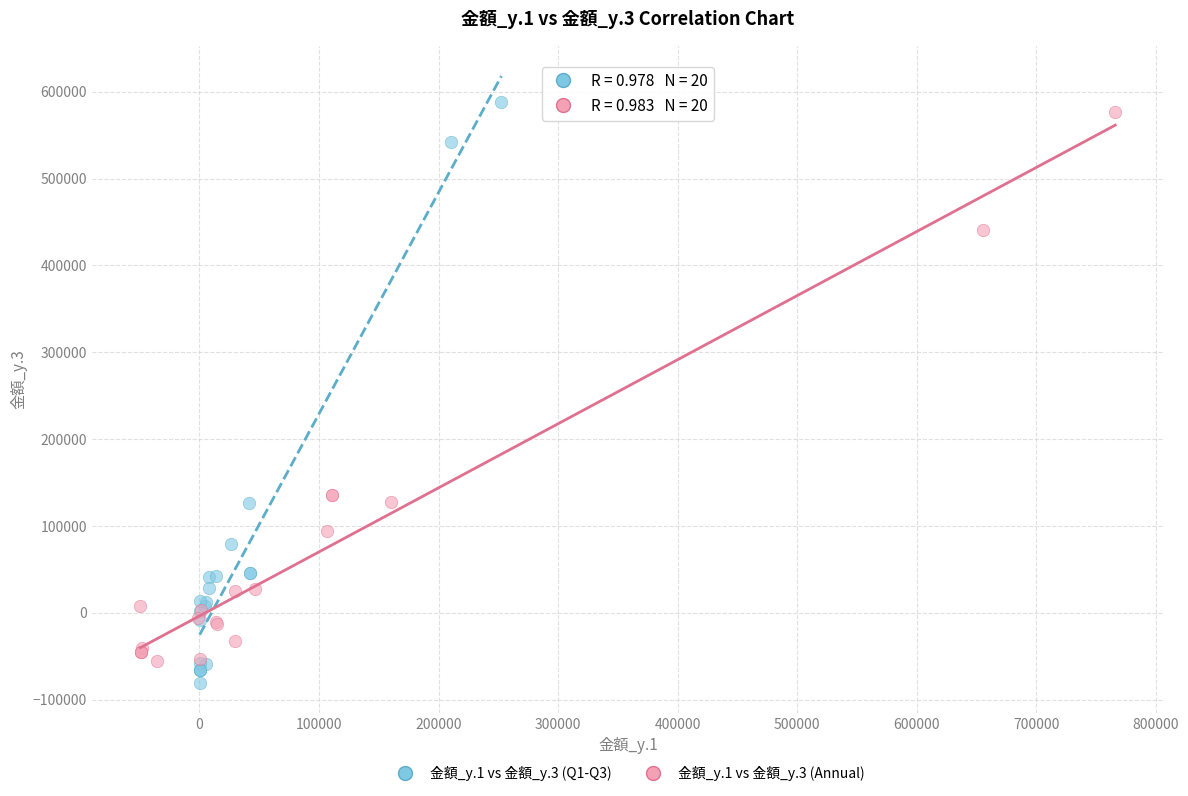

What are all the series names shown in the legend?

金額_y.1 vs 金額_y.3 (Q1-Q3), 金額_y.1 vs 金額_y.3 (Annual)